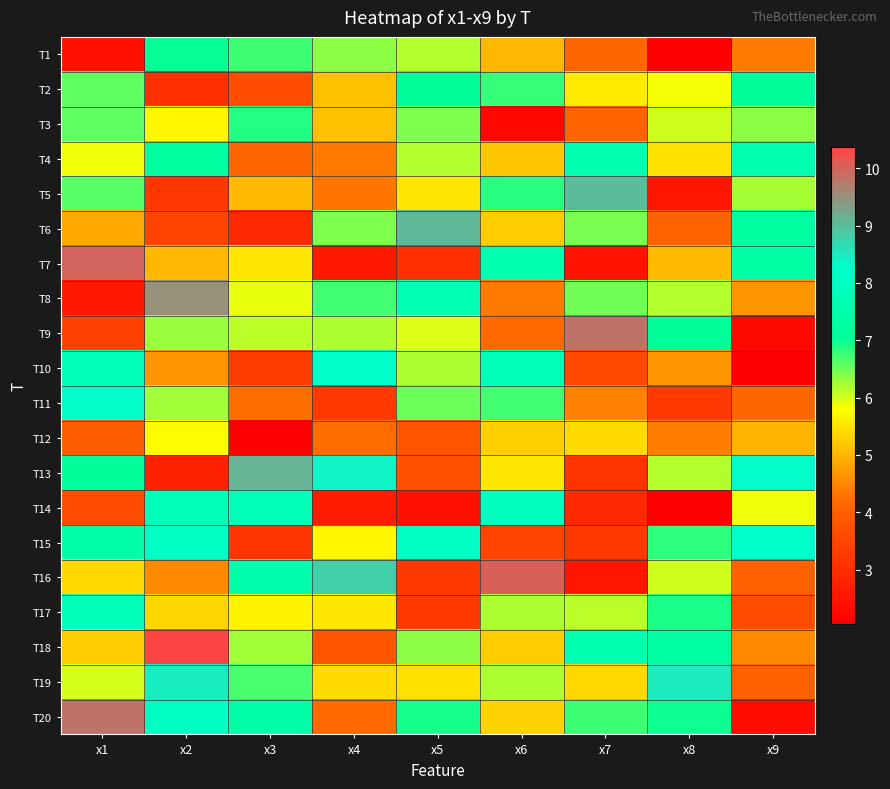

At which category is the sum across all series the highest?

x2